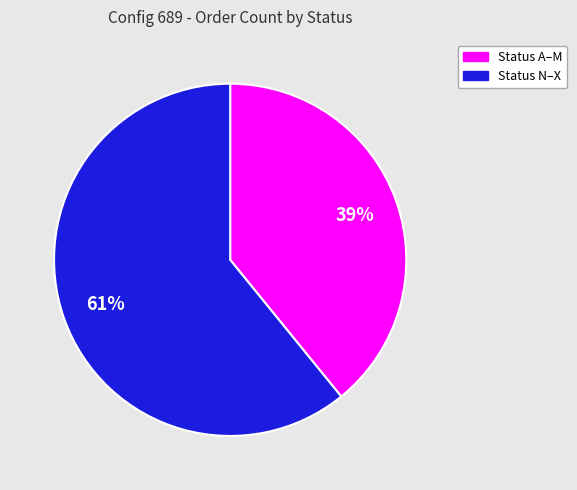

What is the ratio of the value at Status N–X to the value at Status A–M?

1.6